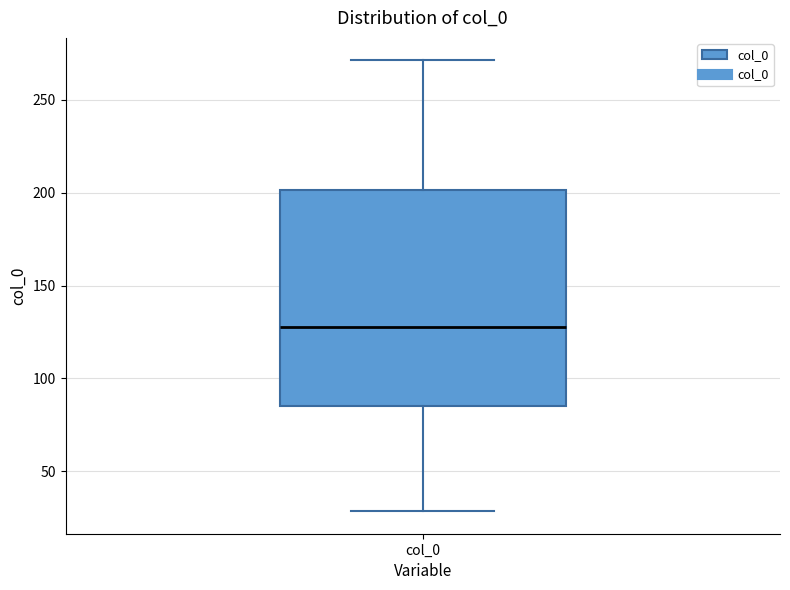

Transcribe this box plot: give where the median line is, the range the box spans, and where the two whiskers end, as read against the y-axis. The values are not printed on the chart, so give them approximately, as read against the axis.

median 125, box 85 to 200, whiskers 30 to 270